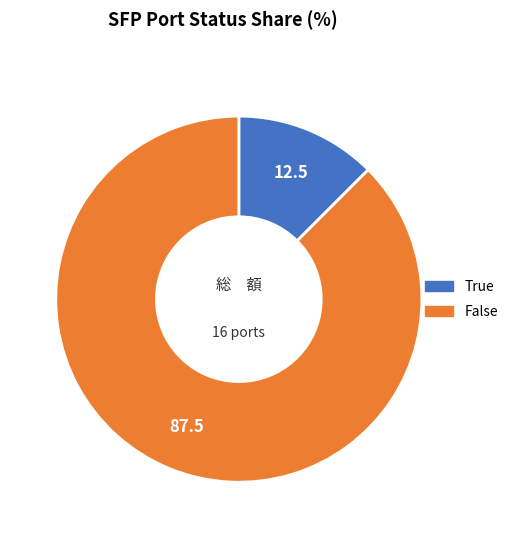

Which category has the smallest portion of the pie?

True